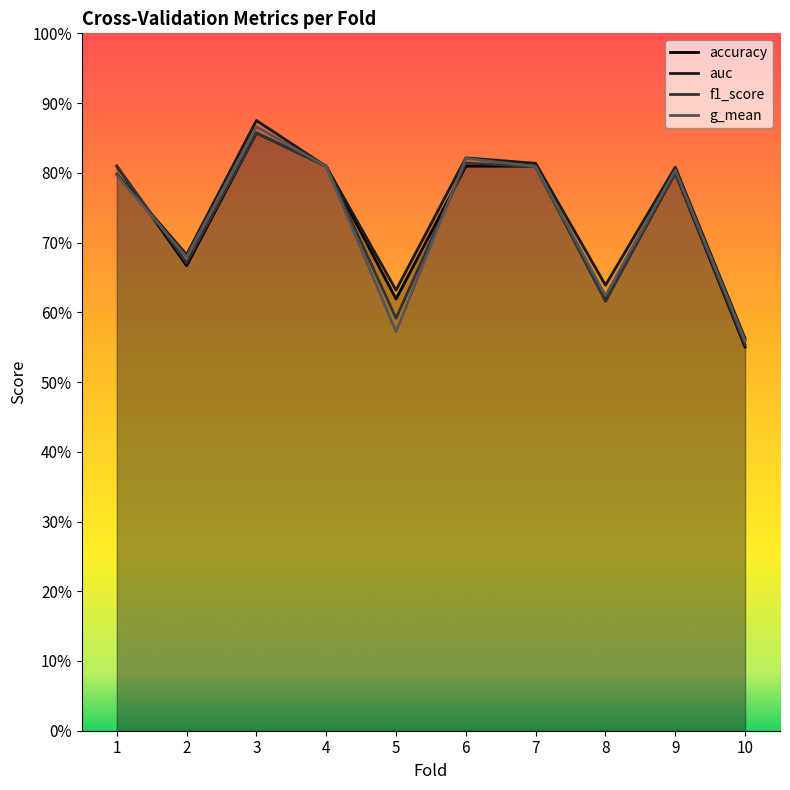

Which label corresponds to the smallest value in the chart?

10